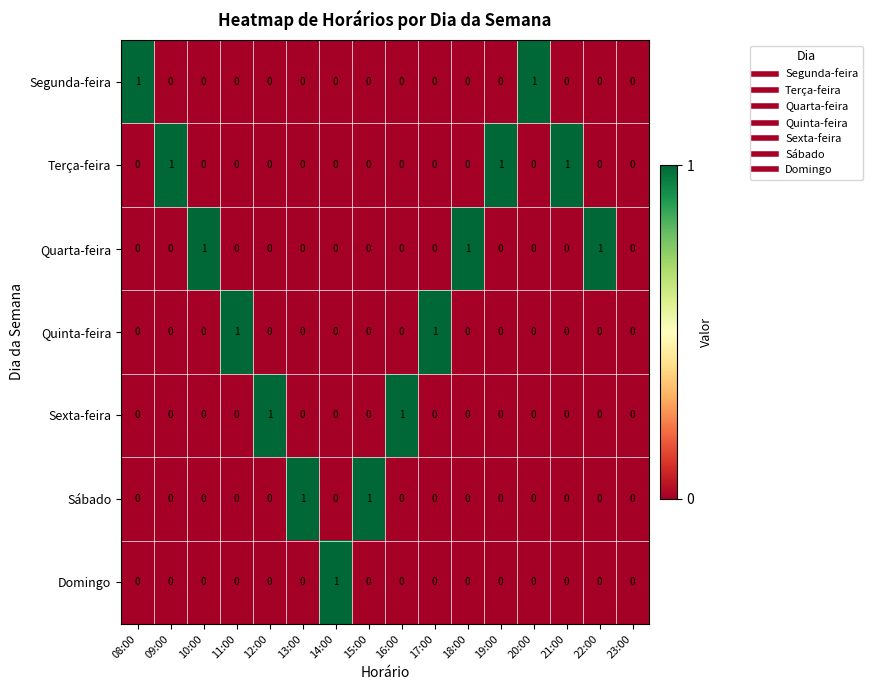

What is the sum of all Quarta-feira values?

3